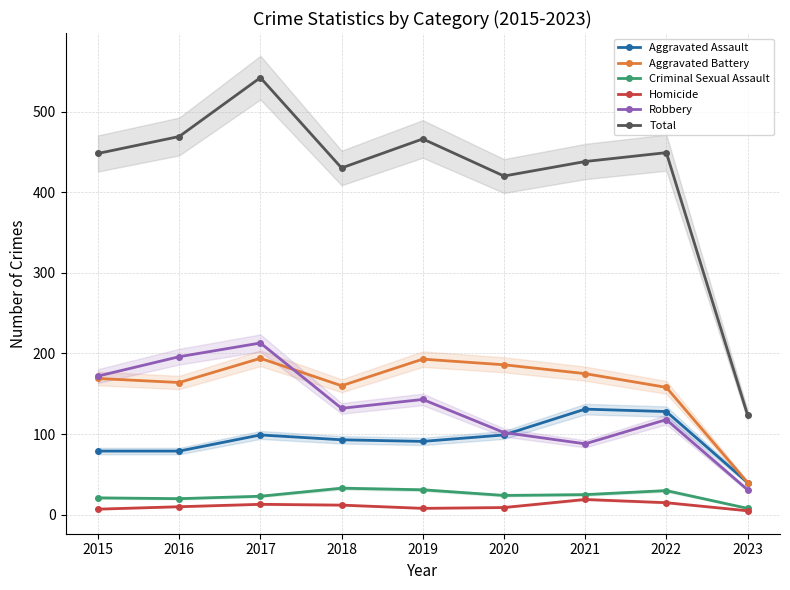

Which label corresponds to the smallest value in the chart?

2023